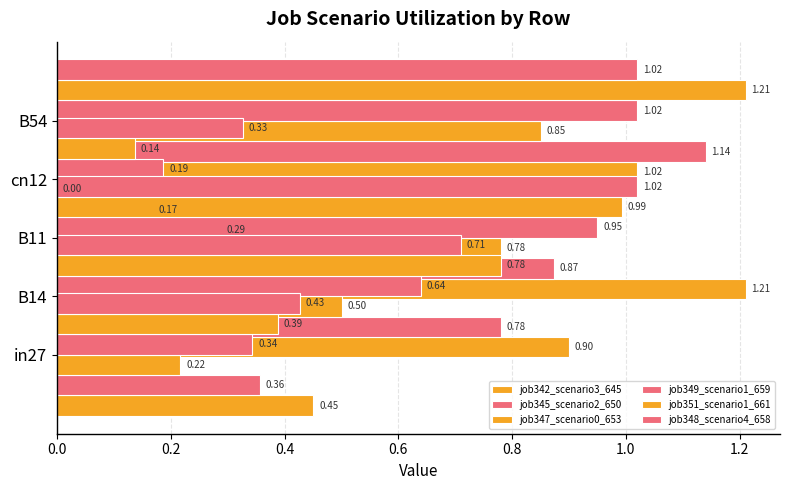

What is the value of the job345_scenario2_650 bar at the 1st from the left?

0.4